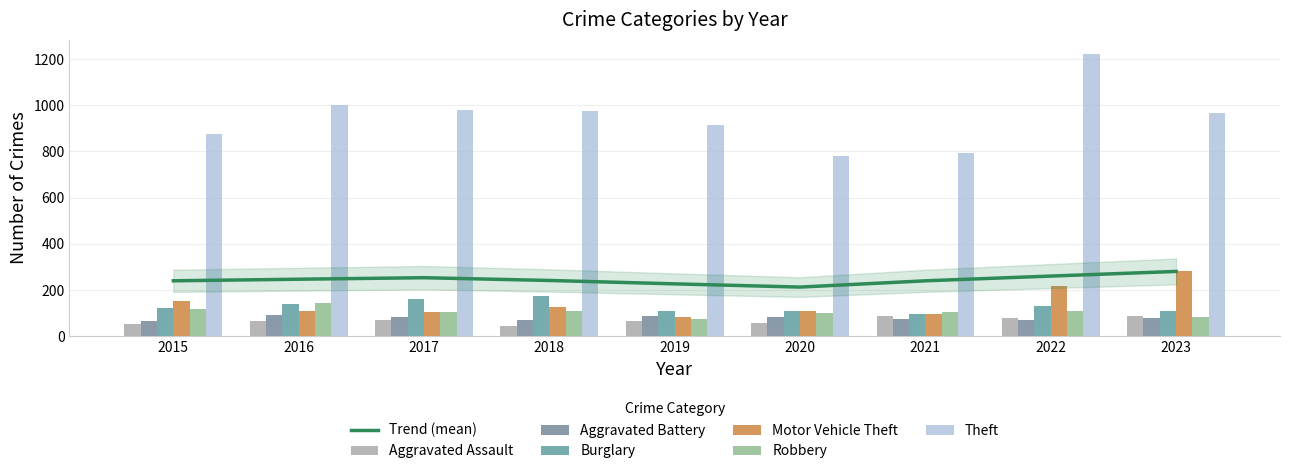

What is the difference between the second highest and second lowest values in the Aggravated Battery series?

18